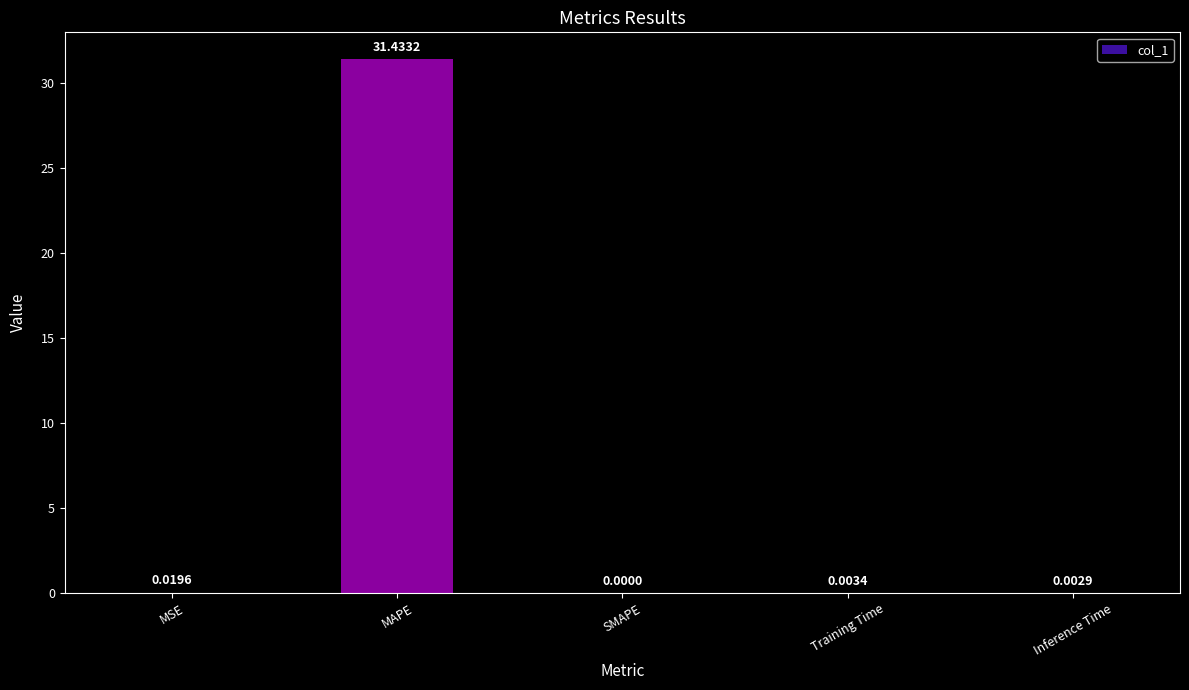

Which has a higher value, SMAPE or MSE?

MSE